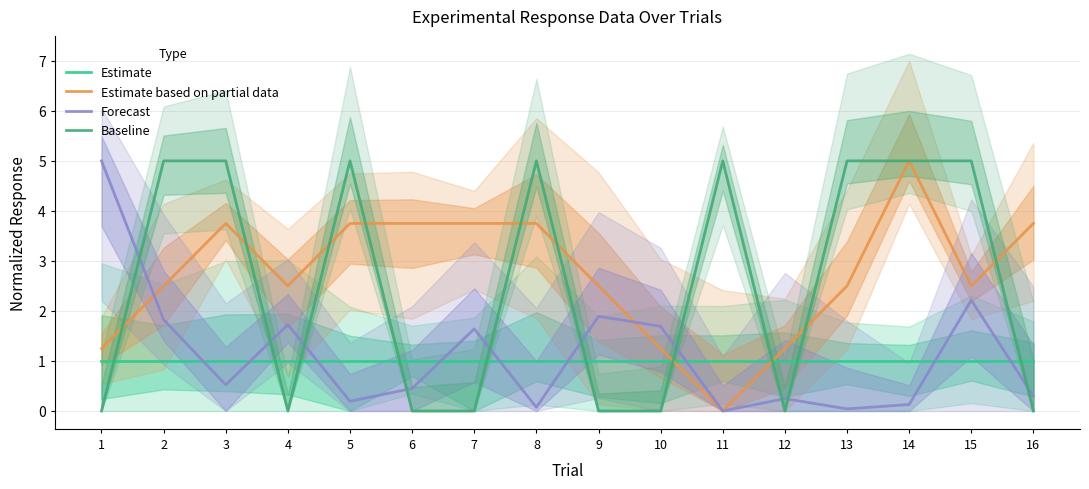

What is the maximum value for Estimate based on partial data?

5.0